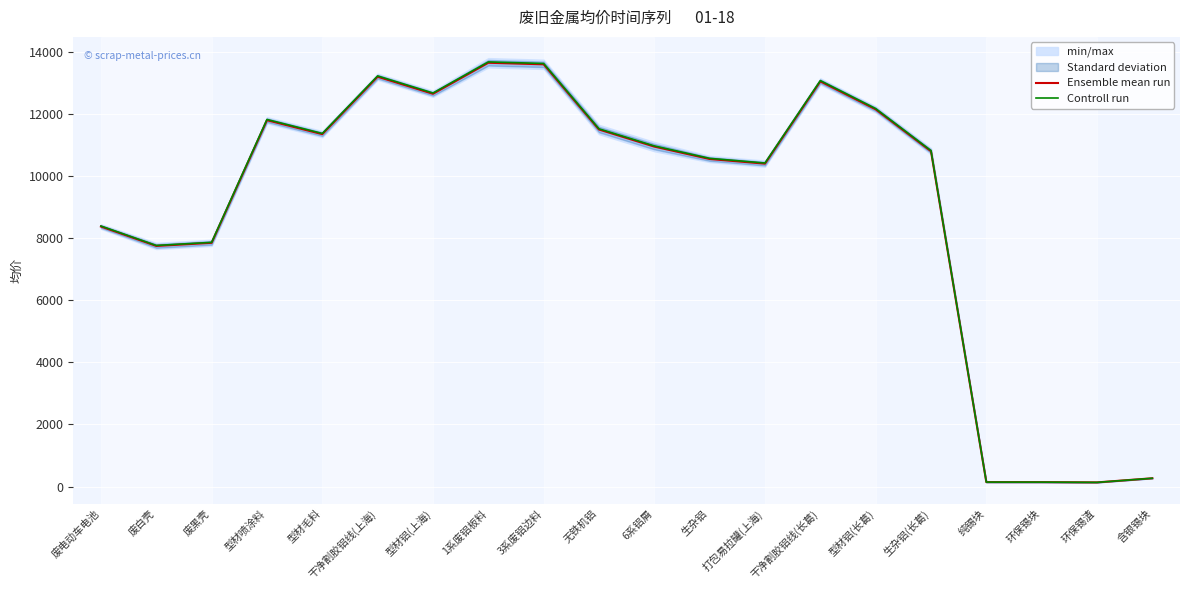

How many data points does each series have?

20